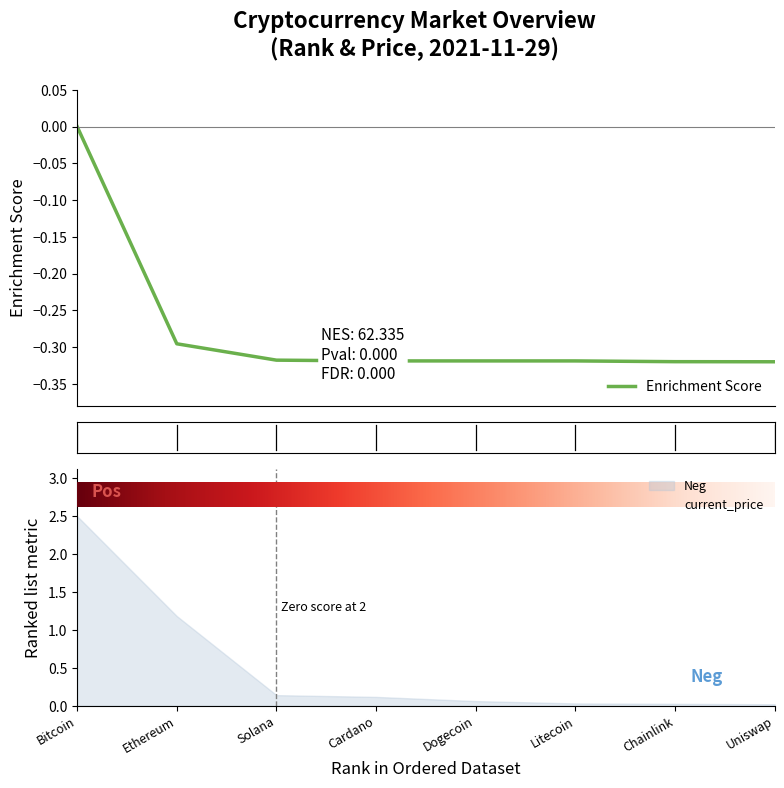

How many lines are shown in the chart?

1